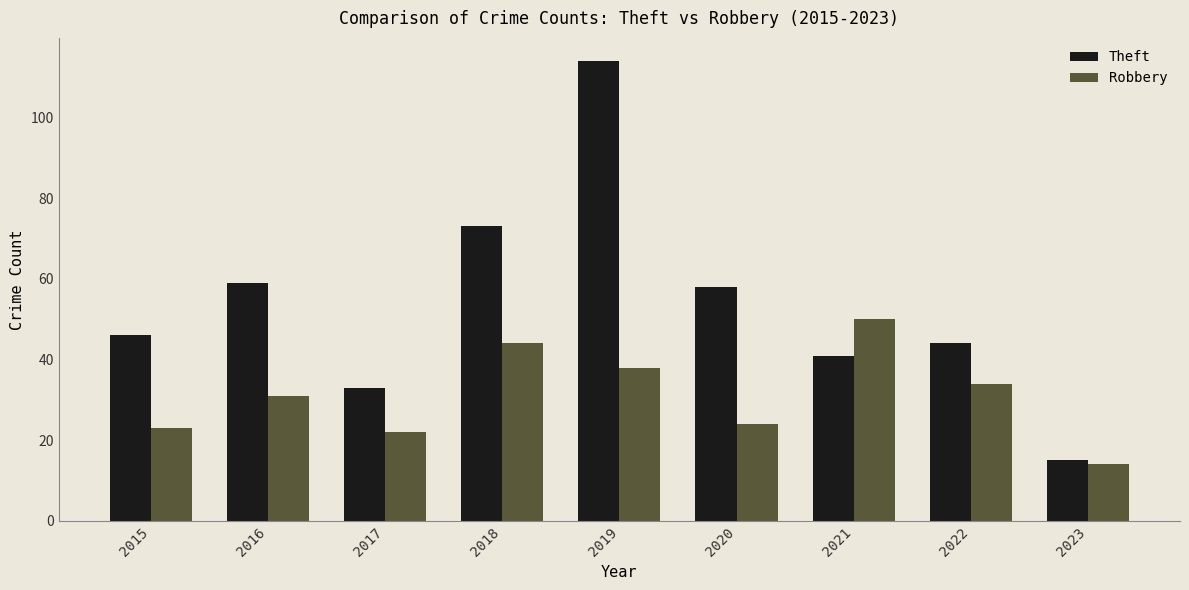

What is the average value of the Theft series?

54